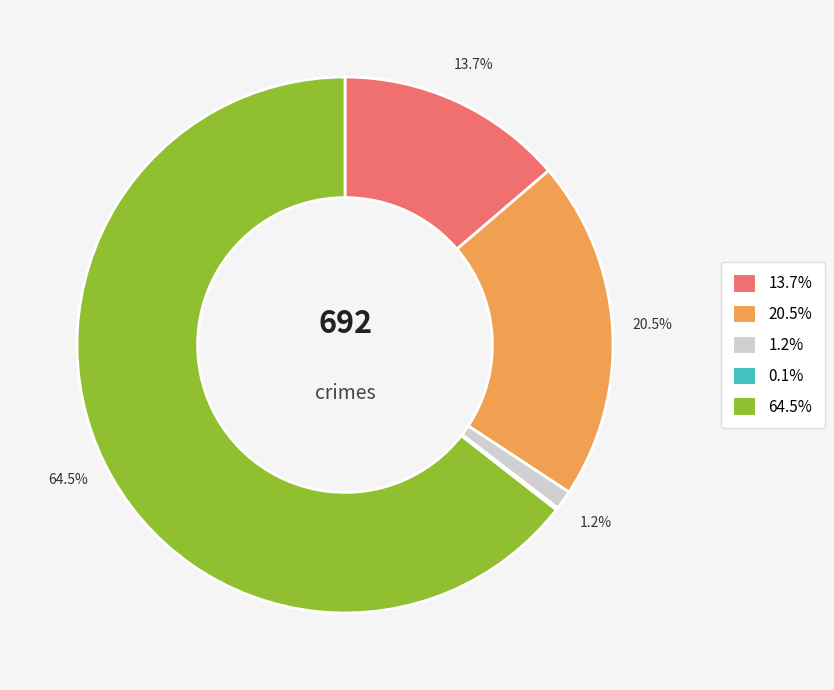

To the nearest percent, what is the average slice percentage?

20%